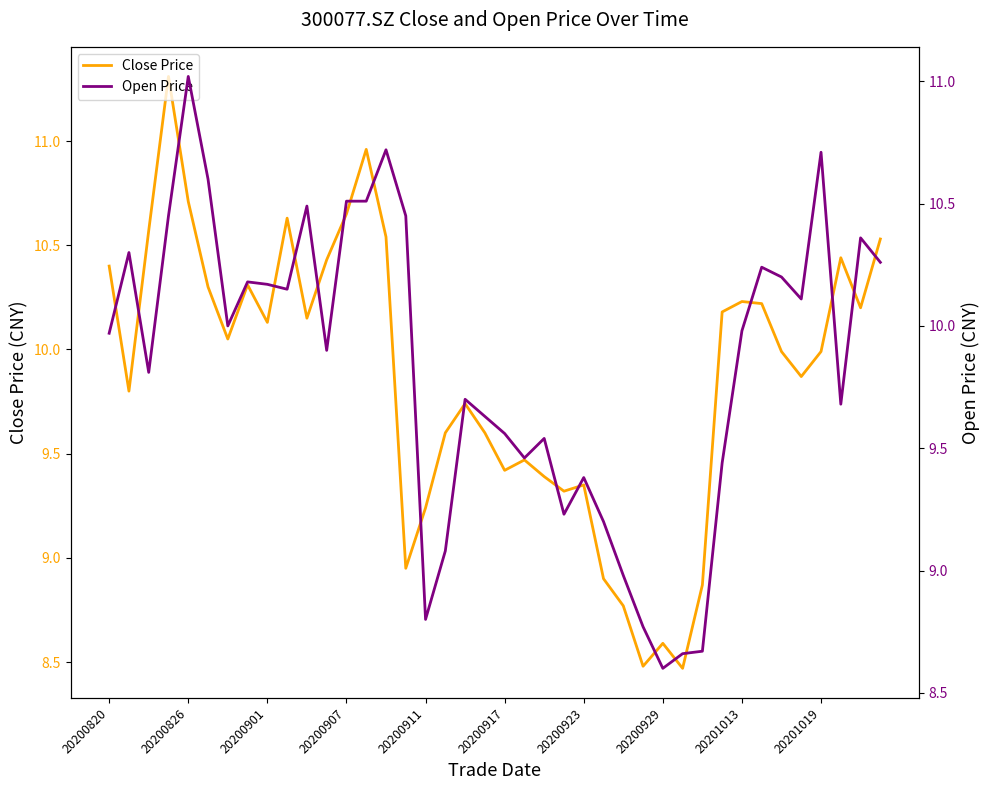

Does the chart have visible grid lines?

No